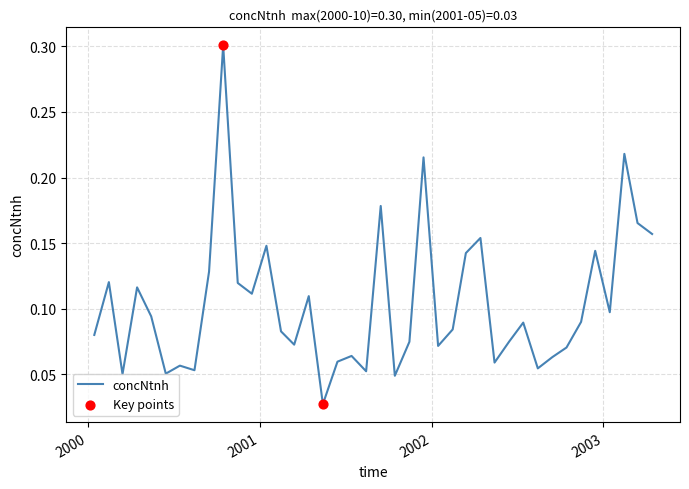

What is the difference between the maximum and minimum values?

0.3